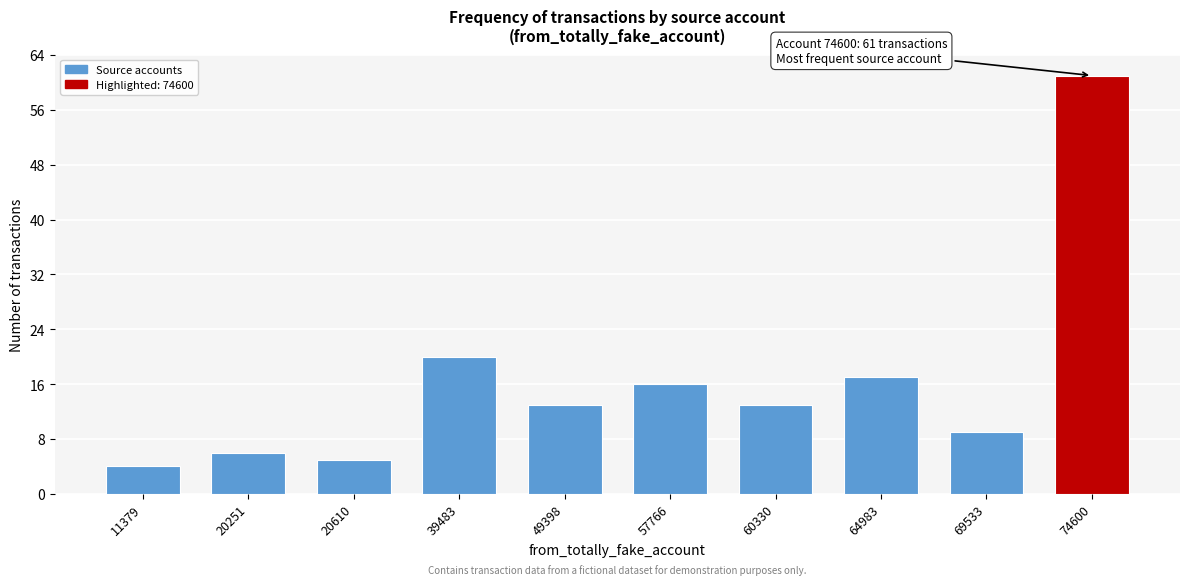

Reading left to right, extract all data points from this chart.

11379=4	20251=6	20610=5	39483=20	49398=13	57766=16	60330=13	64983=17	69533=9	74600=61